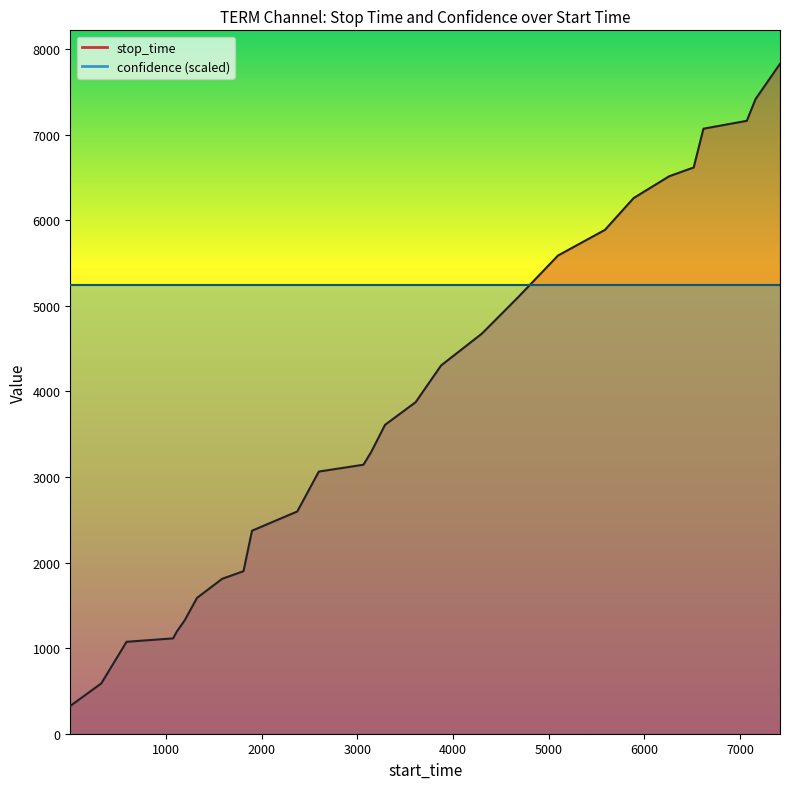

What is the value of the 22nd point from the left?

6259